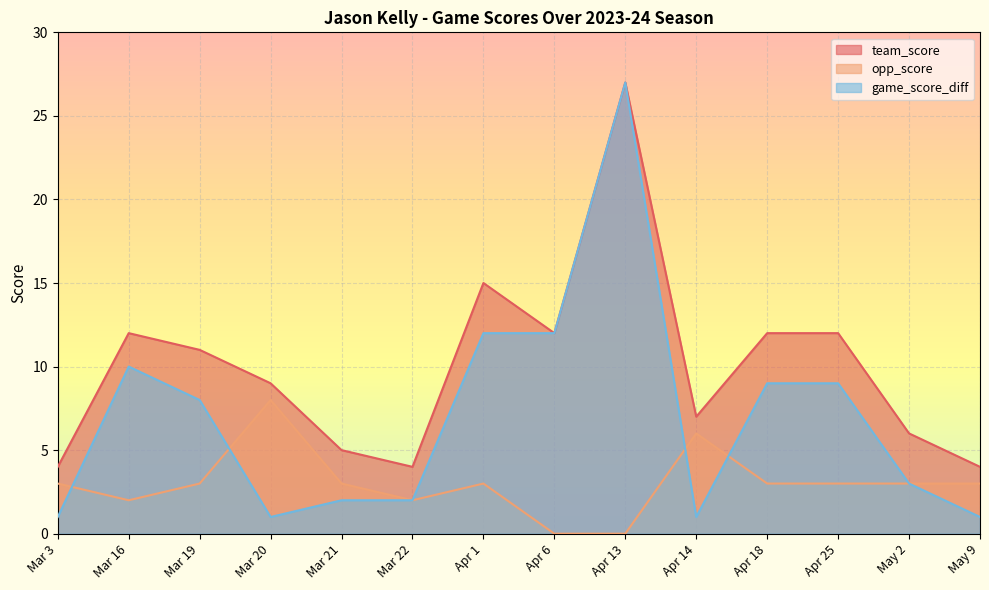

What is the greatest value displayed?

27